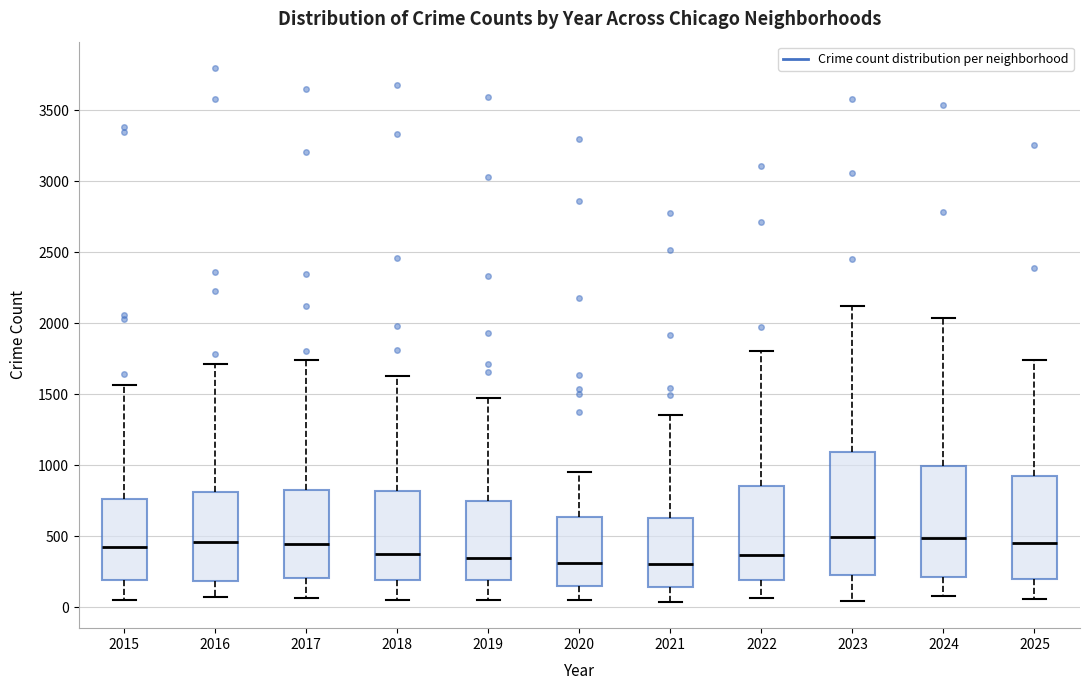

Reading left to right, read every box against the y-axis: the position of its median line, the range the box covers, and the ends of its whiskers. The values are not printed on the chart, so give them approximately, as read against the axis.

2015: median 400, box 200 to 750, whiskers 50 to 1550
2016: median 450, box 200 to 800, whiskers 50 to 1700
2017: median 450, box 200 to 850, whiskers 50 to 1750
2018: median 350, box 200 to 800, whiskers 50 to 1650
2019: median 350, box 200 to 750, whiskers 50 to 1500
2020: median 300, box 150 to 650, whiskers 50 to 950
2021: median 300, box 150 to 650, whiskers 50 to 1350
2022: median 350, box 200 to 850, whiskers 50 to 1800
2023: median 500, box 250 to 1100, whiskers 50 to 2100
2024: median 500, box 200 to 1000, whiskers 100 to 2050
2025: median 450, box 200 to 900, whiskers 50 to 1750